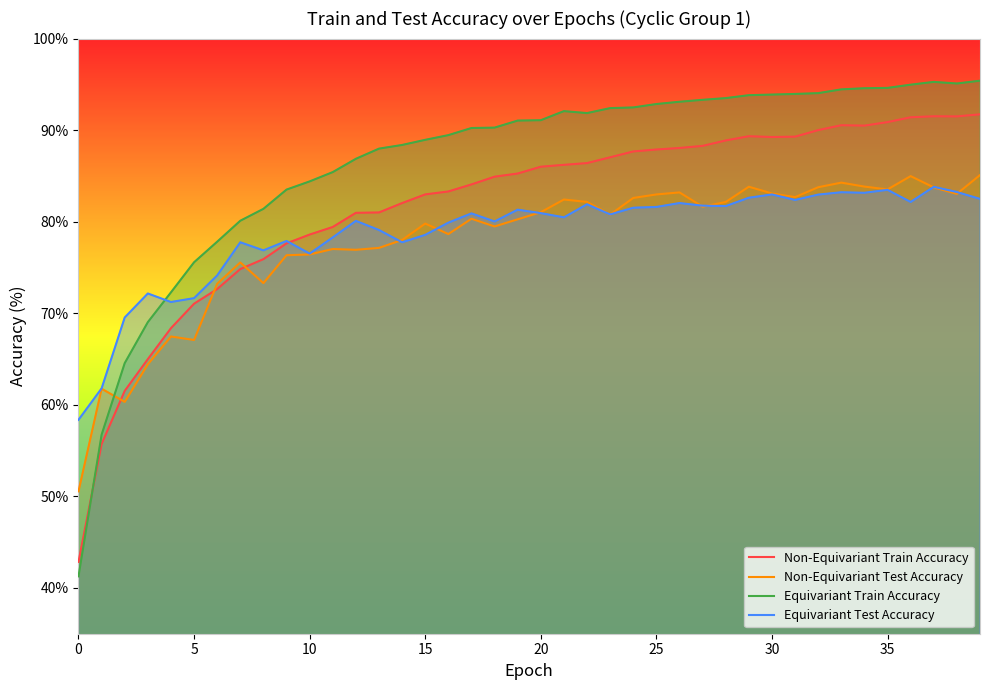

How many data points does each series have?

40